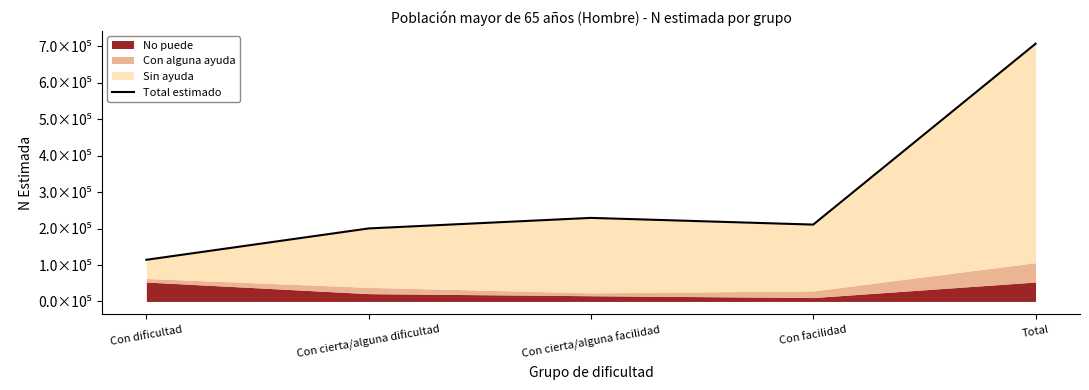

Reading left to right, what are all the values shown in this chart?

114328	200375	229314	210941	707209